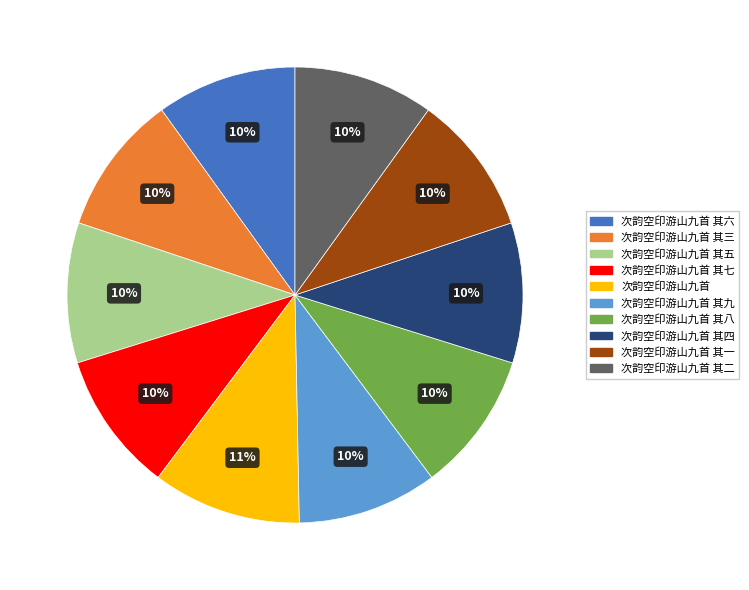

To the nearest percent, what is the difference between the largest and smallest slice percentages?

1%